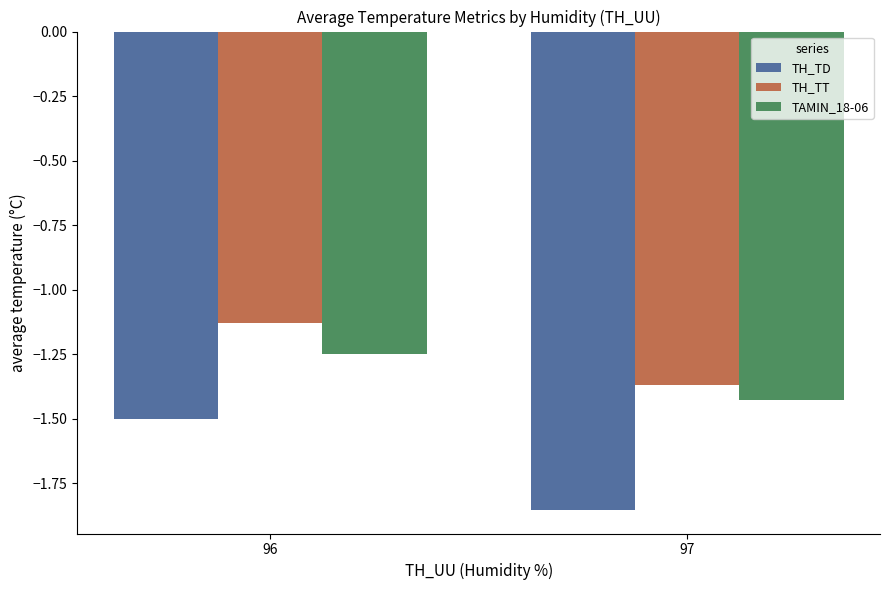

How many bars are there in total?

6